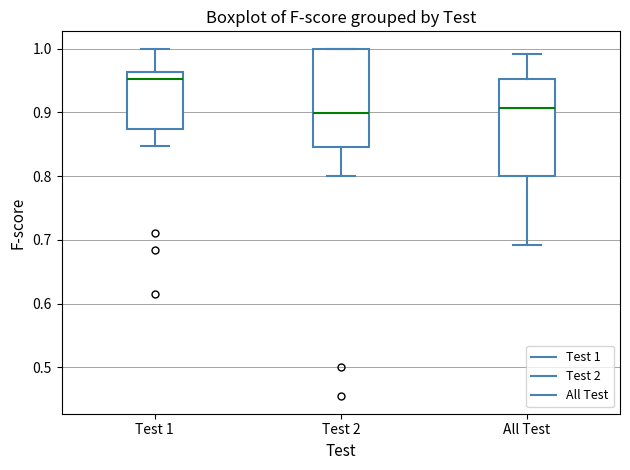

Where does the lower whisker of the box for Test 1 end on the y-axis? The values are not printed on the chart, so give them approximately, as read against the axis.

0.85